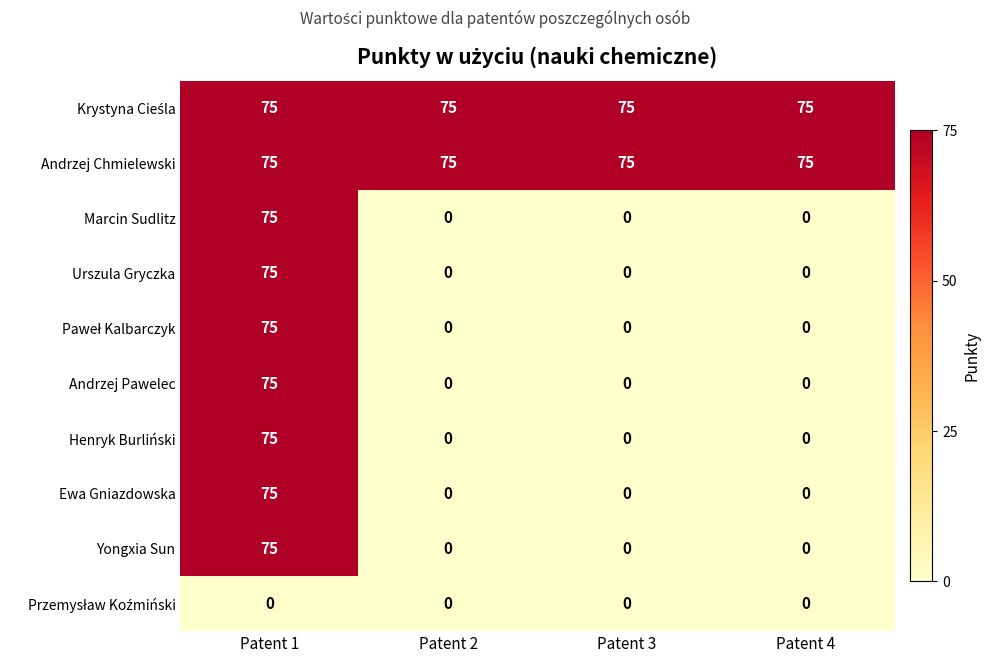

At how many categories does at least one series exceed 45?

4